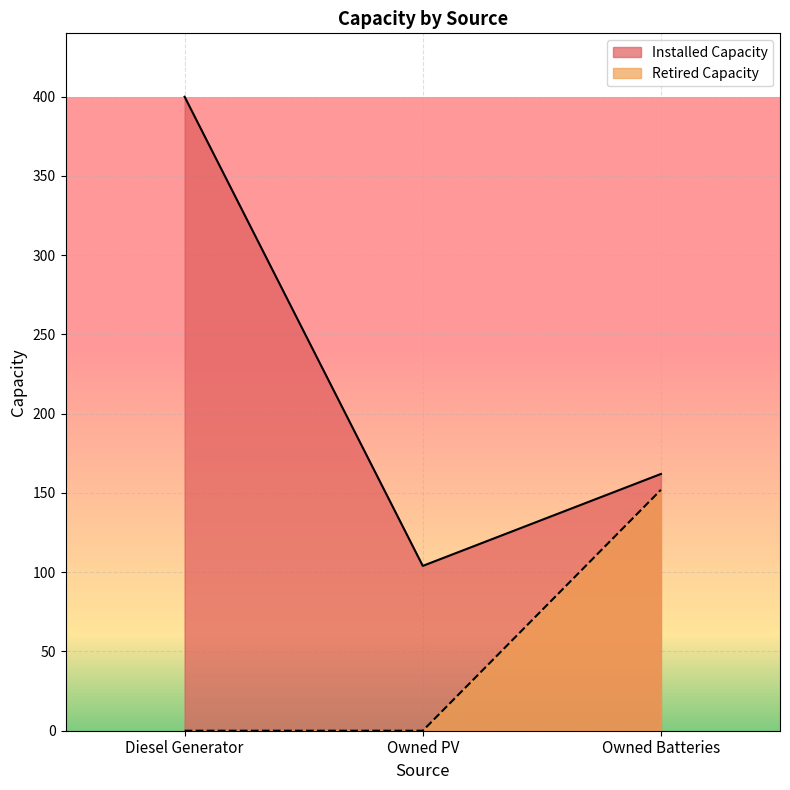

How many data points in Retired Capacity are above 0?

1